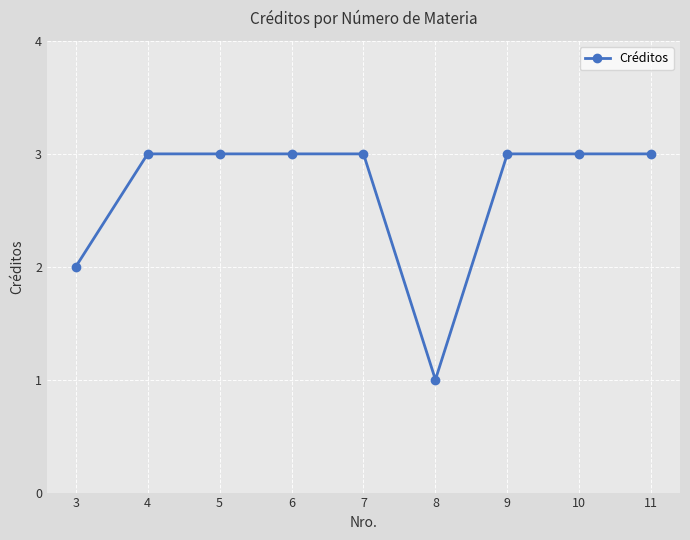

What is the change in value from 8 to 10?

+2